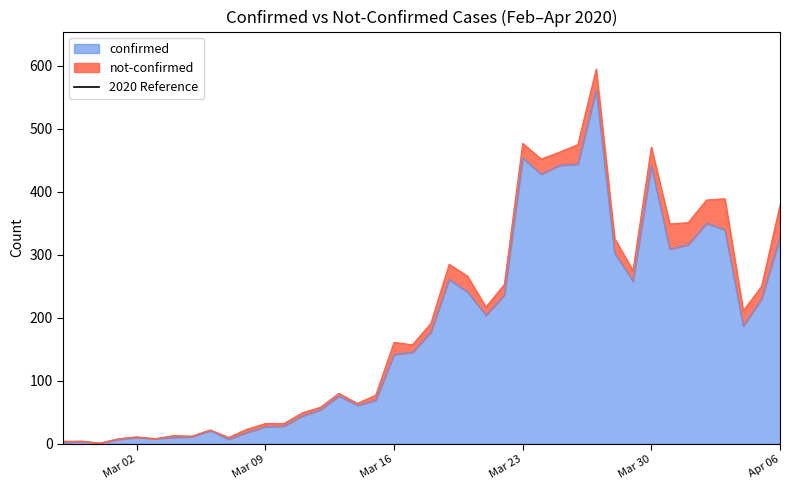

How many values are below 177?

20